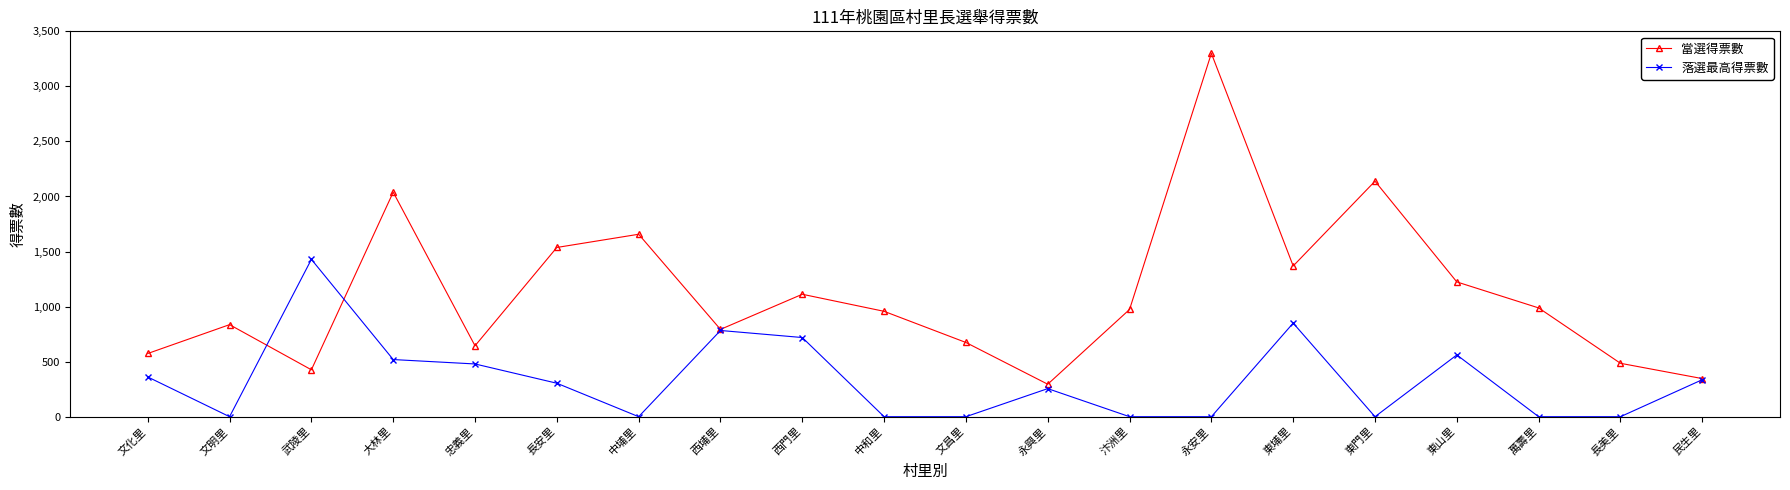

How many data points does each series have?

20